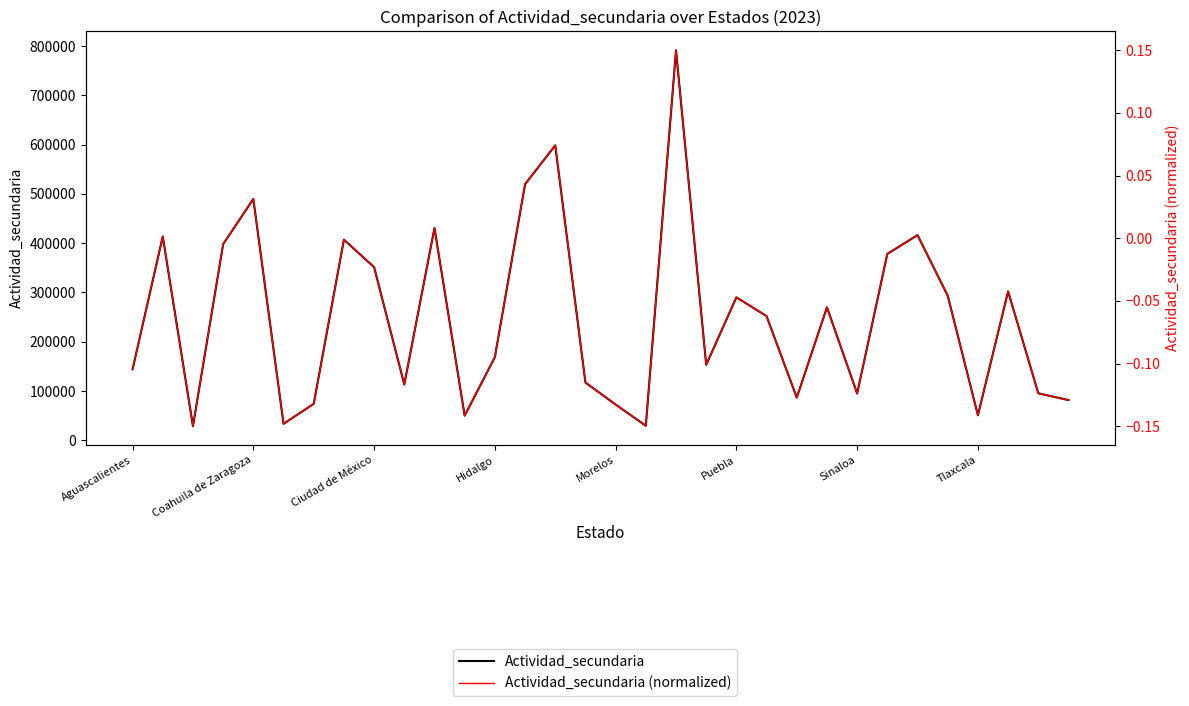

Which series has the largest total across all categories?

Actividad_secundaria